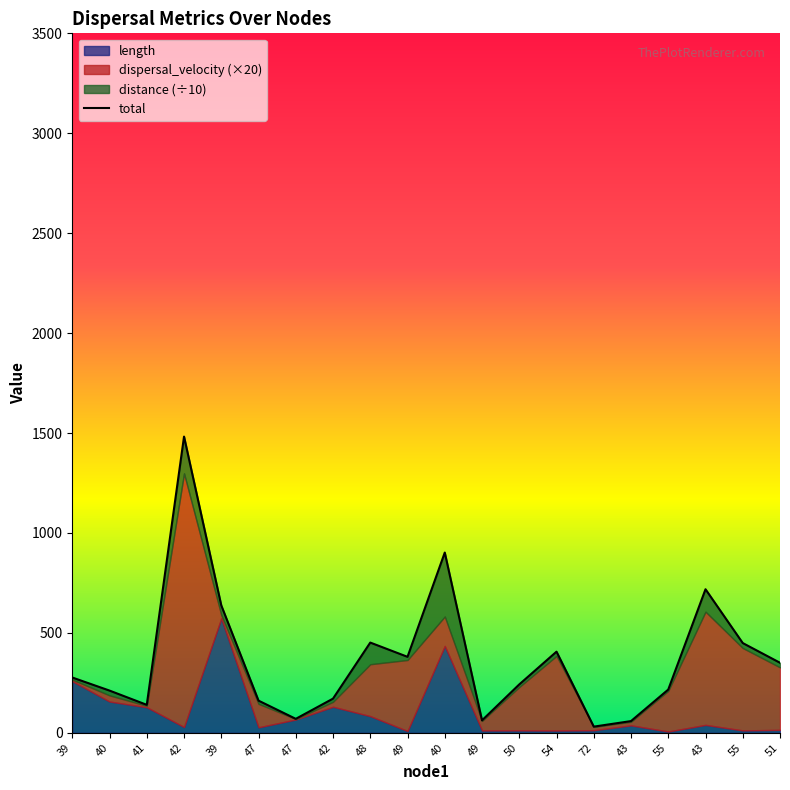

Reading right to left, what are all the values shown in this chart?

350.5	449.1	718.4	216.5	58.7	30.9	406.1	242.2	62.3	902.0	380.2	451.5	171.1	69.9	161.0	637.6	1482.3	140.0	211.3	276.7